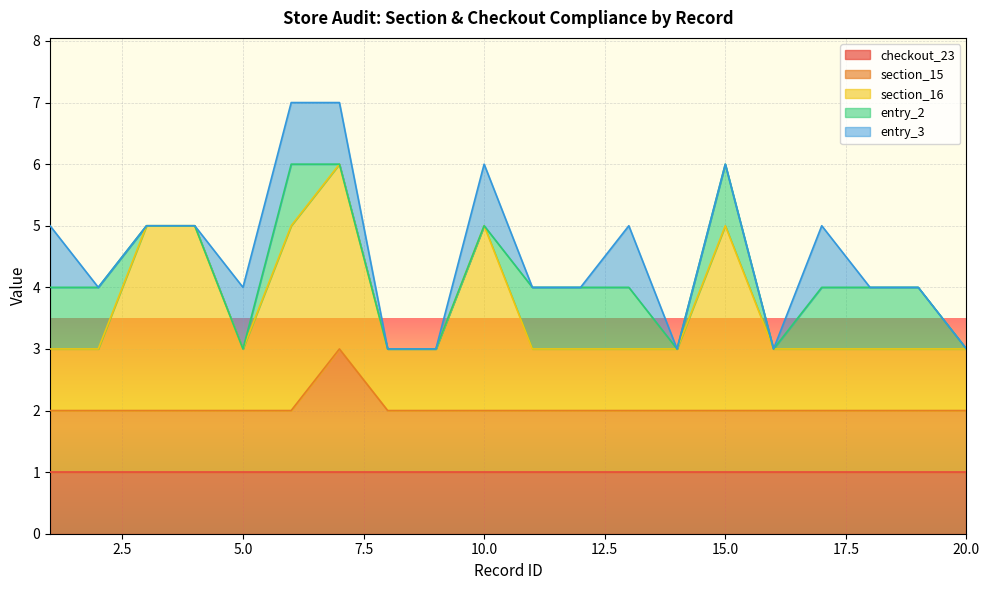

The value of entry_2 at 13 is 1. True or false?

False